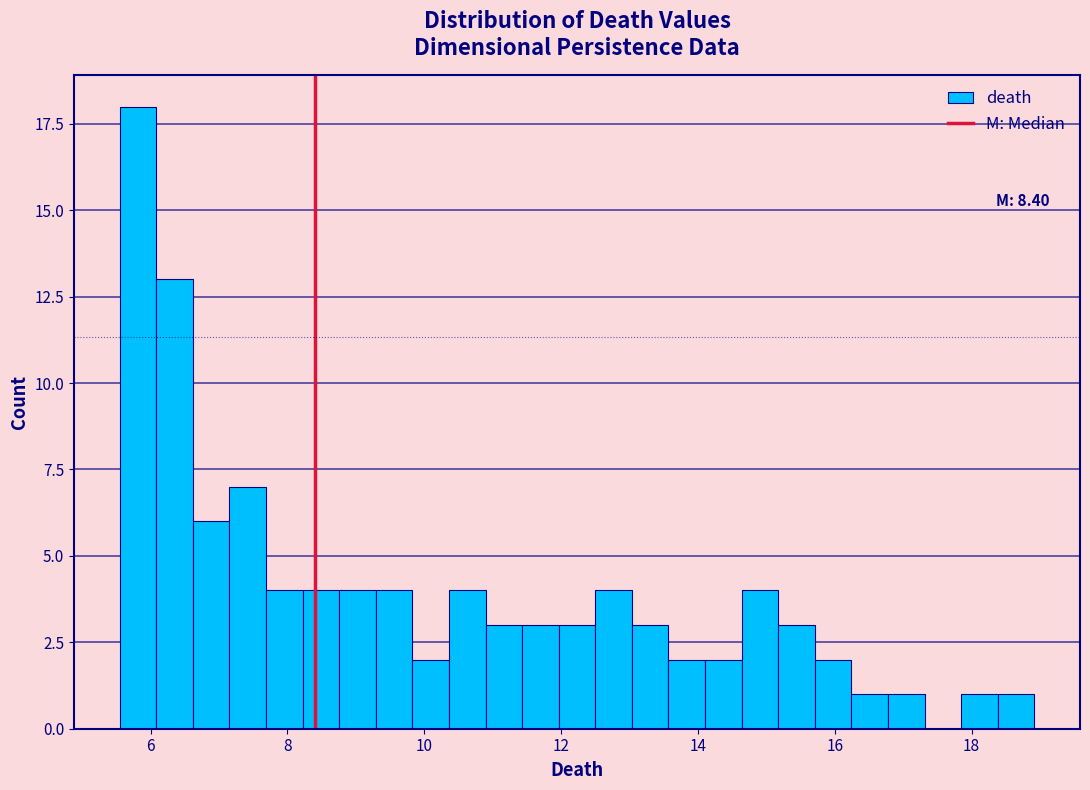

Read against the x-axis, roughly where is the centre of the tallest bar?

5.8